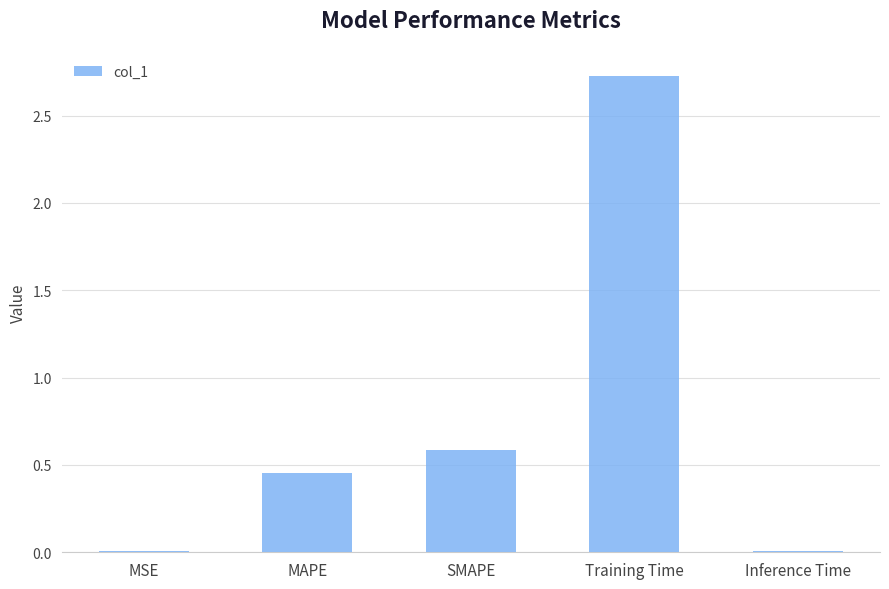

What is the sum of the values at SMAPE and MAPE?

1.0